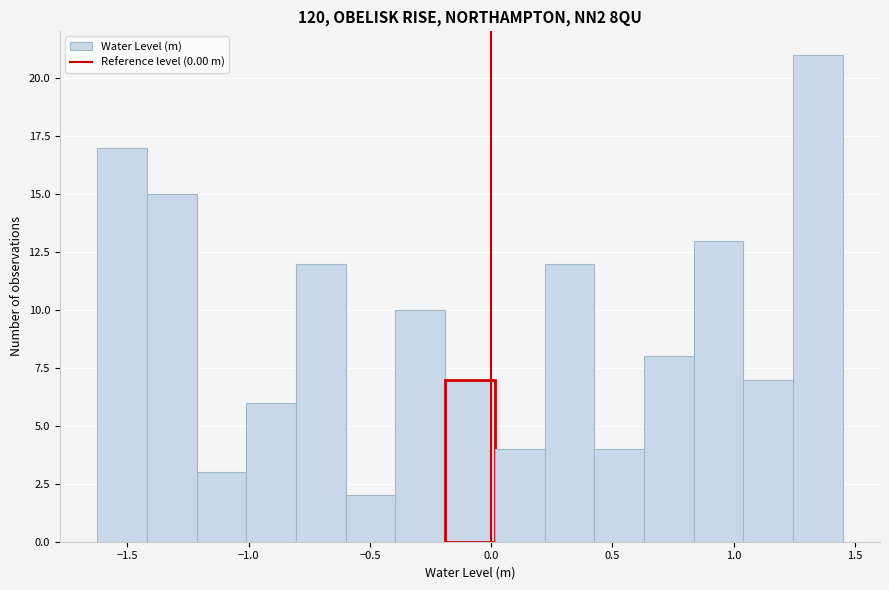

Reading left to right, transcribe this chart: for each bar, give the range it covers on the x-axis and its height. Neither the bar edges nor the heights are printed on the chart, so give them approximately, as read against the axes.

-1.60 to -1.40: 17
-1.40 to -1.20: 15
-1.20 to -1.00: 3
-1.00 to -0.80: 6
-0.80 to -0.60: 12
-0.60 to -0.40: 2
-0.40 to -0.20: 10
-0.20 to 0.00: 7
0.00 to 0.20: 4
0.20 to 0.45: 12
0.45 to 0.65: 4
0.65 to 0.85: 8
0.85 to 1.05: 13
1.05 to 1.25: 7
1.25 to 1.45: 21